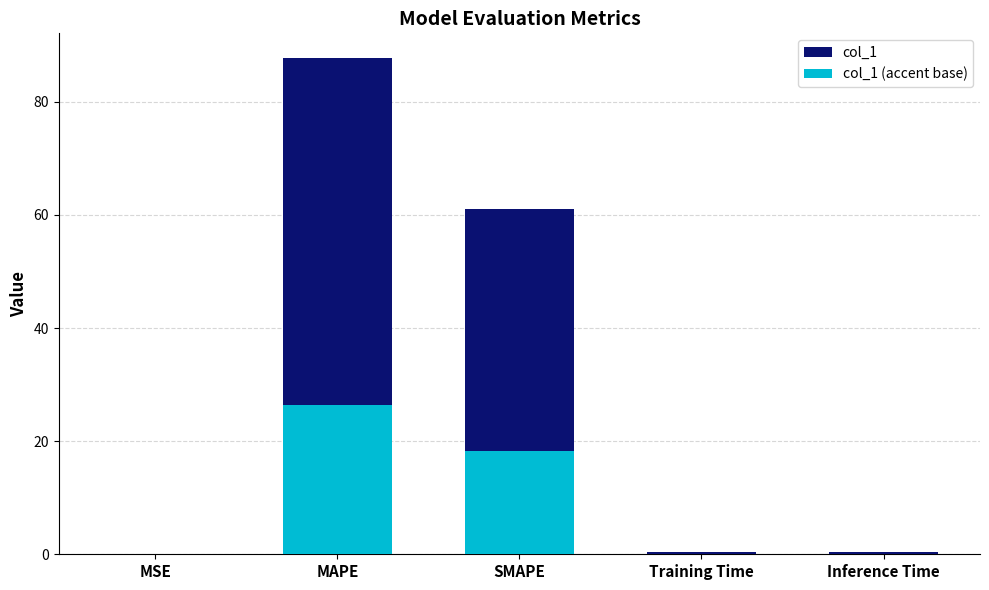

Reading left to right, transcribe all the data shown in this chart.

col_1: MSE=0.0	MAPE=87.7	SMAPE=61.0	Training Time=0.4	Inference Time=0.4
col_1 (accent base): MSE=0.0	MAPE=26.3	SMAPE=18.3	Training Time=0.1	Inference Time=0.1